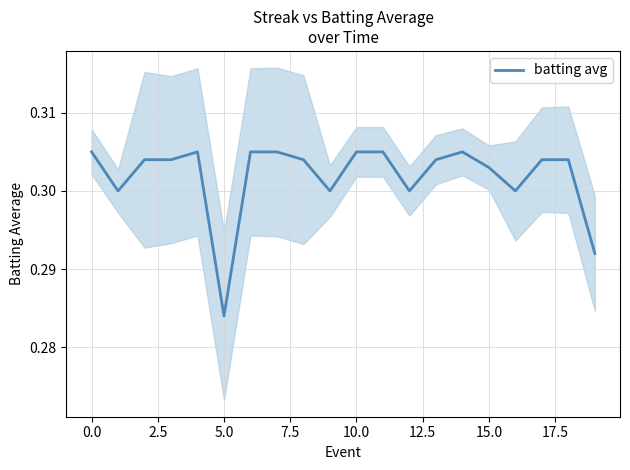

The batting avg series shows 0.2 at 10.0. True or false?

False